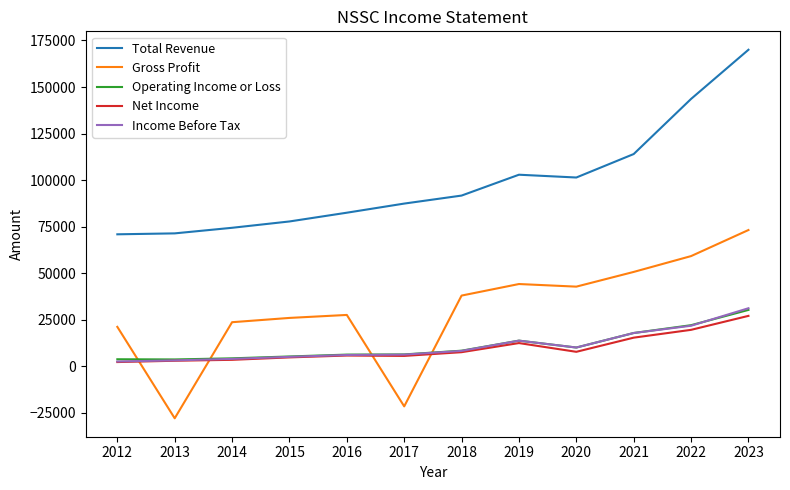

Which label corresponds to the largest value in the chart?

2023